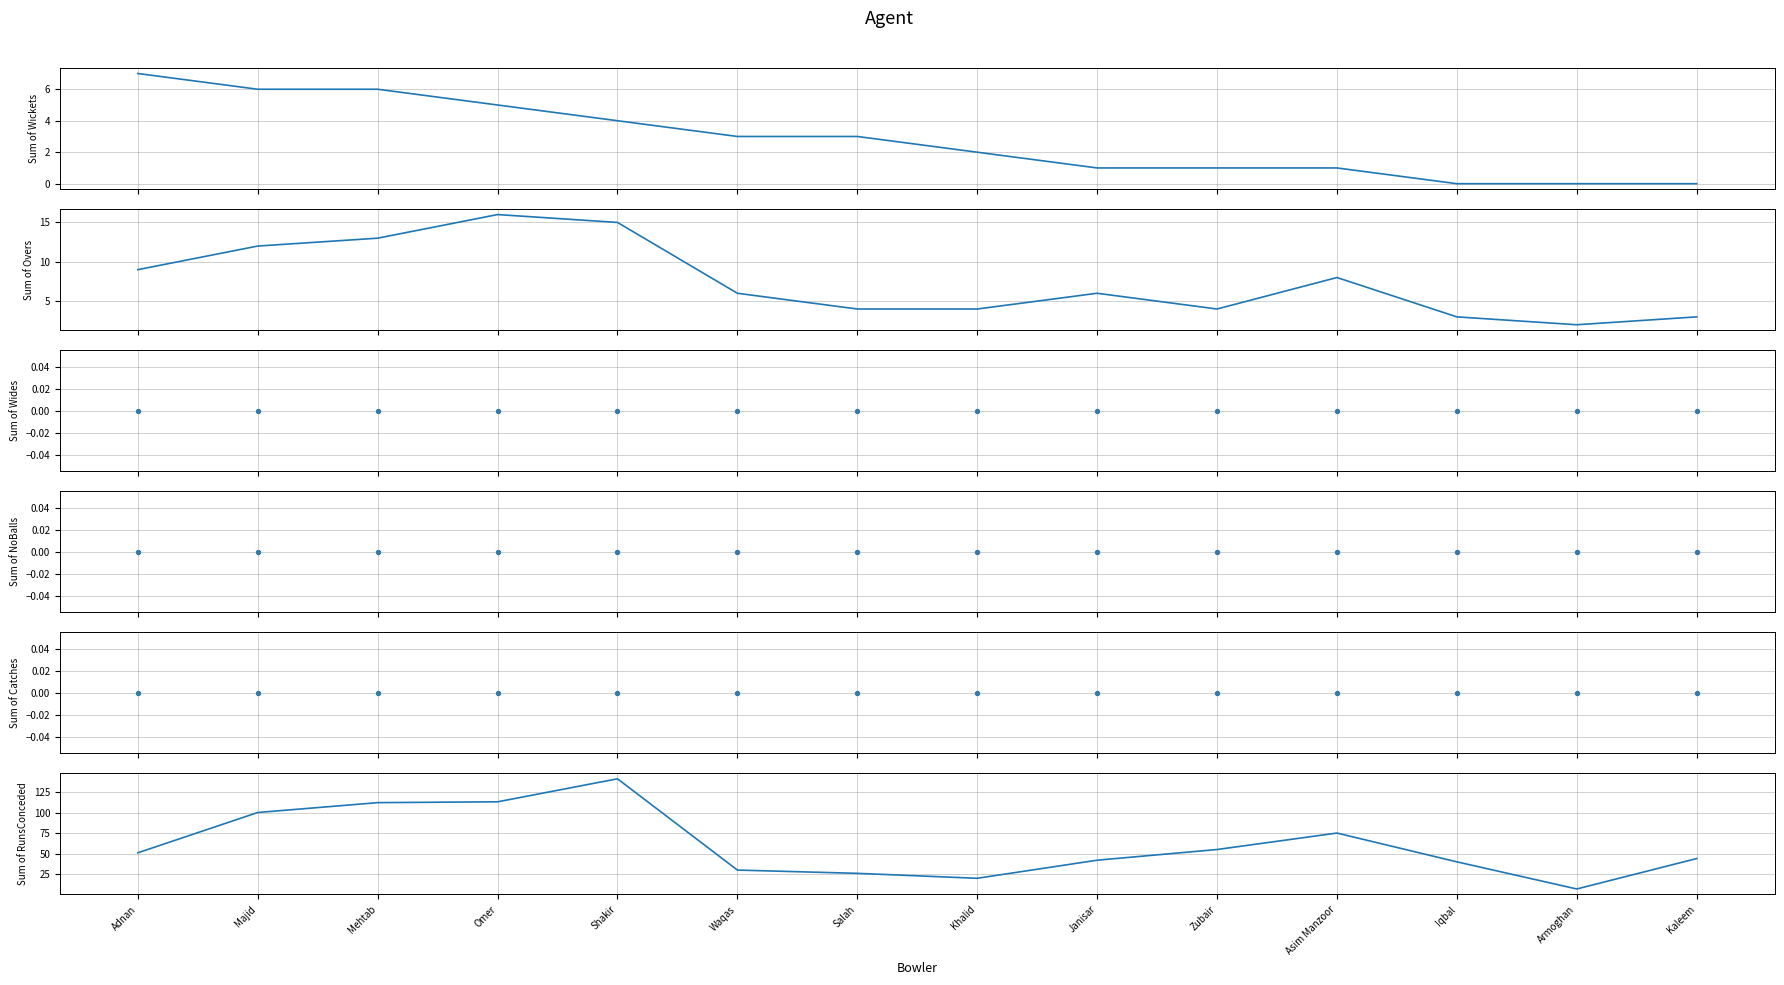

What are all the series names shown in the legend?

Sum of Wickets, Sum of Overs, Sum of Wides, Sum of NoBalls, Sum of Catches, Sum of RunsConceded